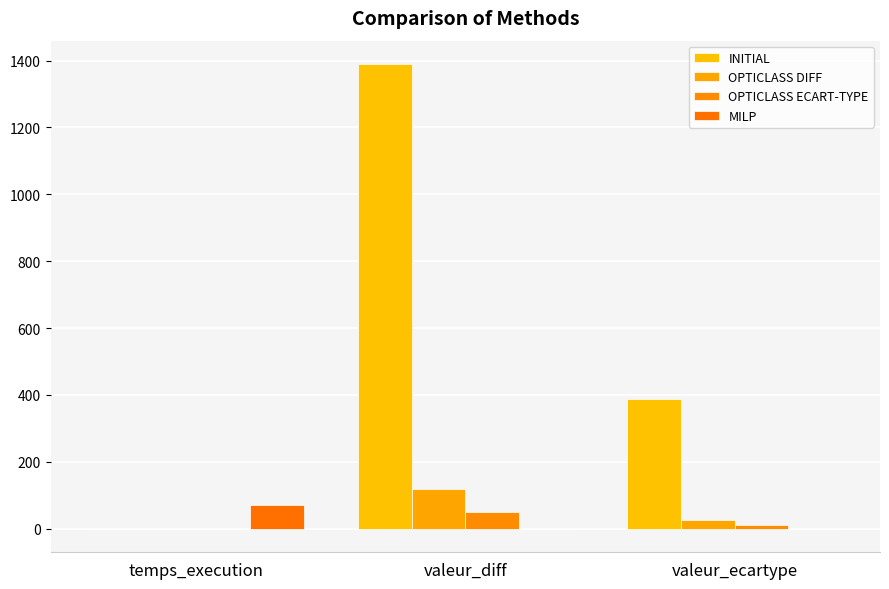

What is the total value across all series at valeur_ecartype?

426.4